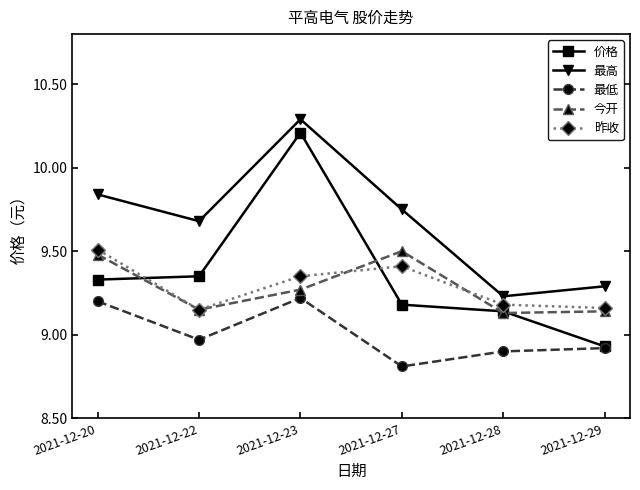

Is this an area chart (filled region under the line)?

No